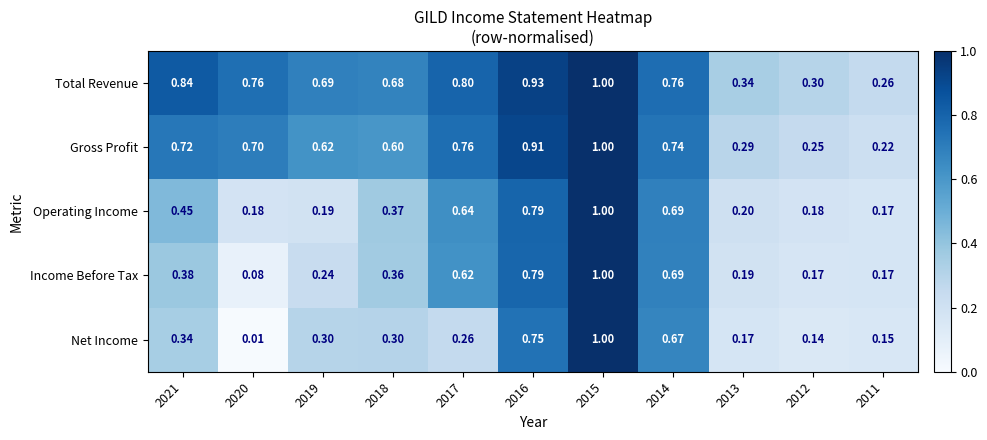

What is the greatest value displayed?

1.0